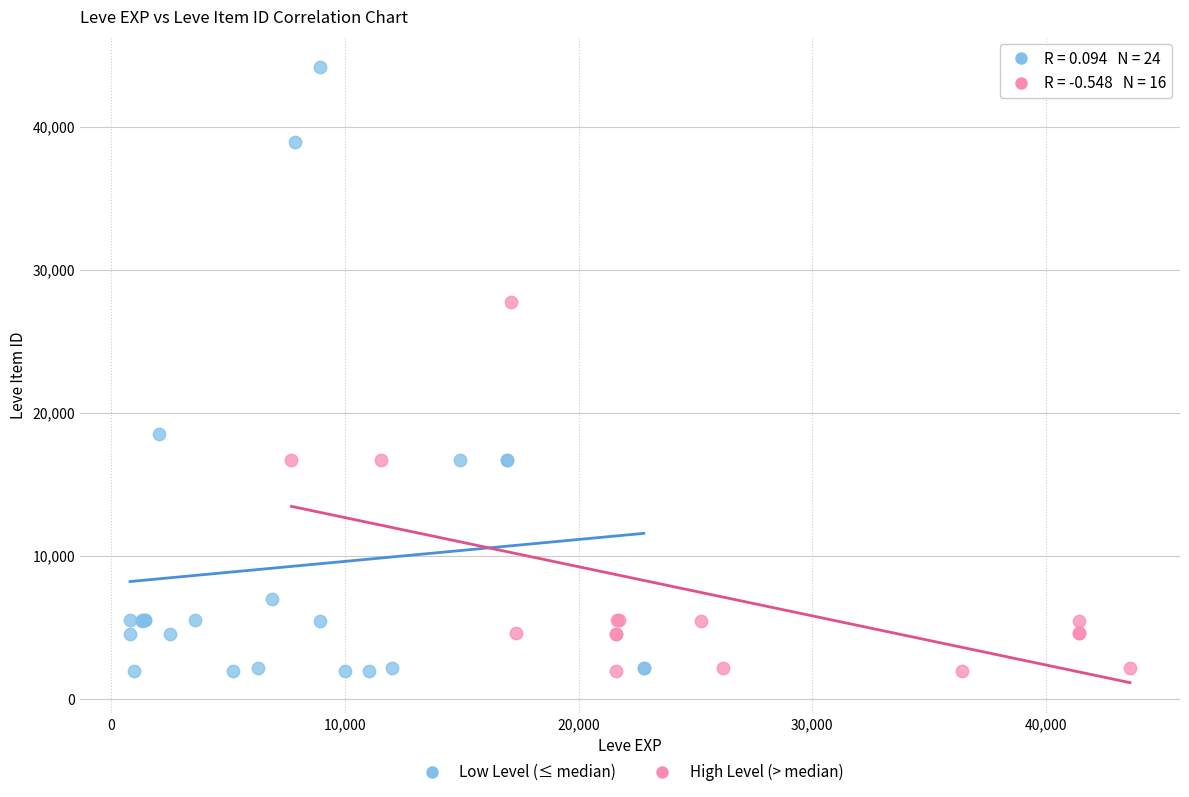

Which series contains the highest Y value?

Low Level (≤ median)